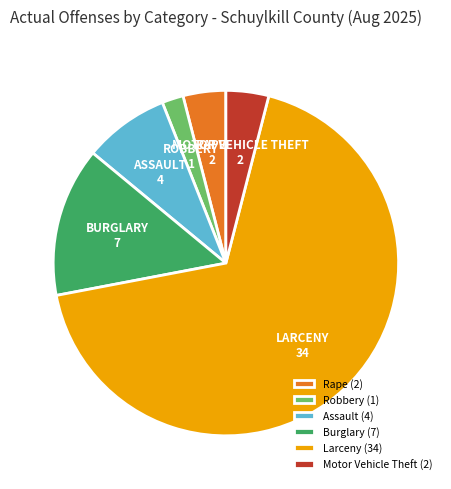

What is the majority slice?

Larceny